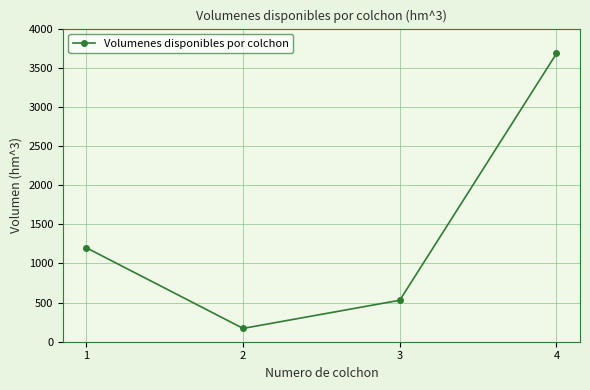

How many data points are less than 1200?

2